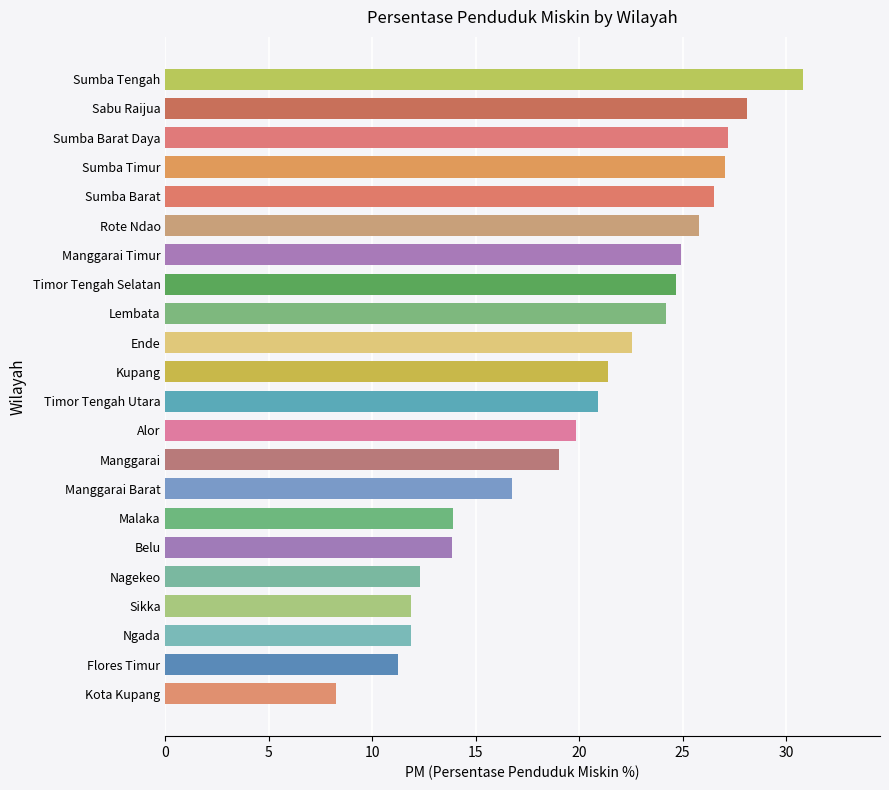

Which has a higher value, Kupang or Flores Timur?

Kupang